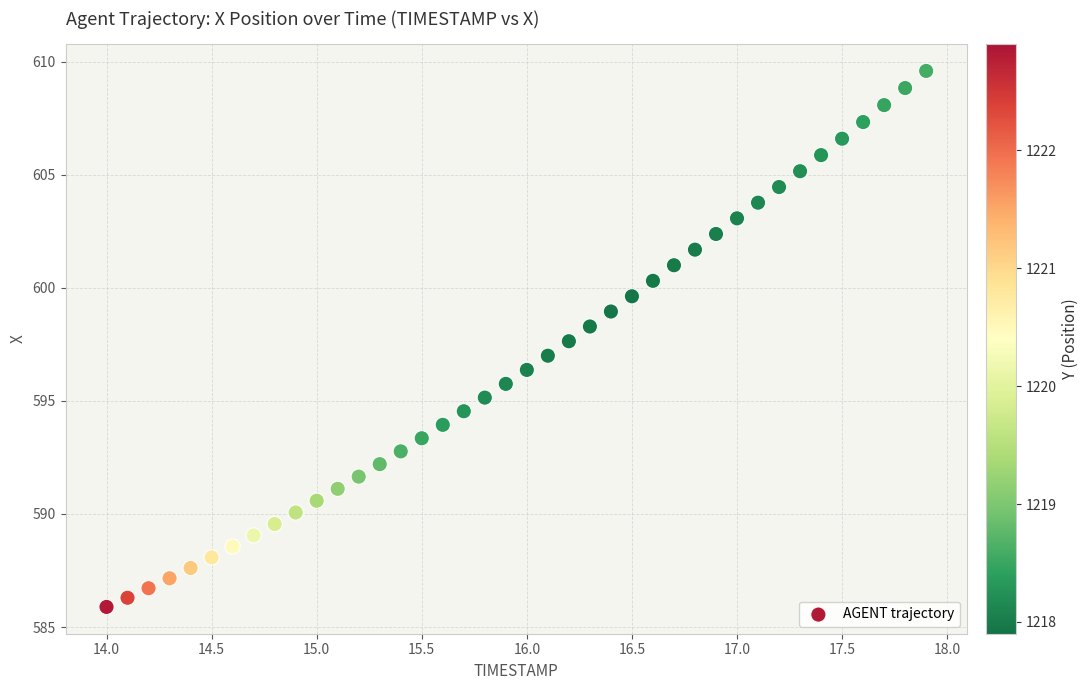

What is the range of Y values (max minus min)?

23.7